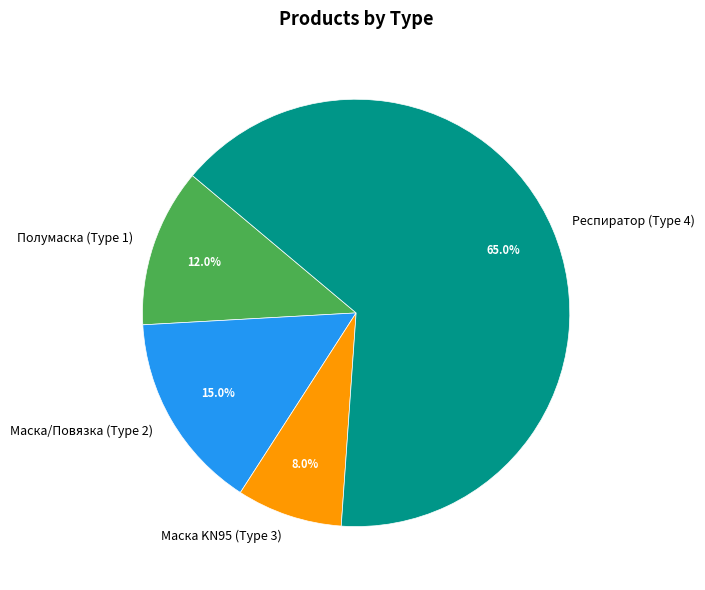

Count the number of slices in the pie.

4